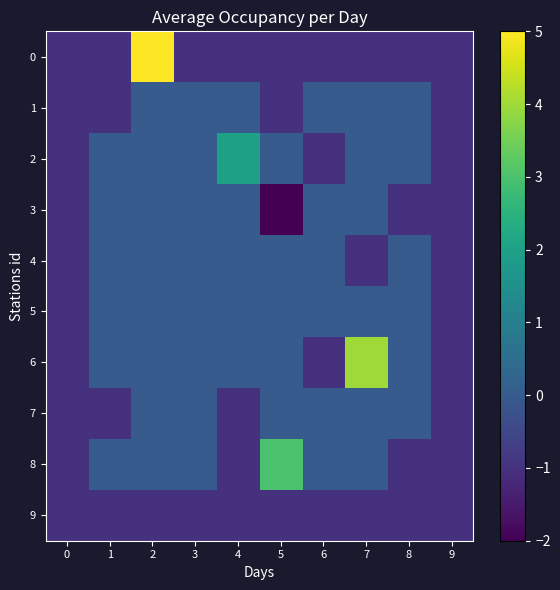

Reading left to right, list all the values displayed in this chart.

0: 0=-1	1=-1	2=5	3=-1	4=-1	5=-1	6=-1	7=-1	8=-1	9=-1
1: 0=-1	1=-1	2=0	3=0	4=0	5=-1	6=0	7=0	8=0	9=-1
2: 0=-1	1=0	2=0	3=0	4=2	5=0	6=-1	7=0	8=0	9=-1
3: 0=-1	1=0	2=0	3=0	4=0	5=-2	6=0	7=0	8=-1	9=-1
4: 0=-1	1=0	2=0	3=0	4=0	5=0	6=0	7=-1	8=0	9=-1
5: 0=-1	1=0	2=0	3=0	4=0	5=0	6=0	7=0	8=0	9=-1
6: 0=-1	1=0	2=0	3=0	4=0	5=0	6=-1	7=4	8=0	9=-1
7: 0=-1	1=-1	2=0	3=0	4=-1	5=0	6=0	7=0	8=0	9=-1
8: 0=-1	1=0	2=0	3=0	4=-1	5=3	6=0	7=0	8=-1	9=-1
9: 0=-1	1=-1	2=-1	3=-1	4=-1	5=-1	6=-1	7=-1	8=-1	9=-1